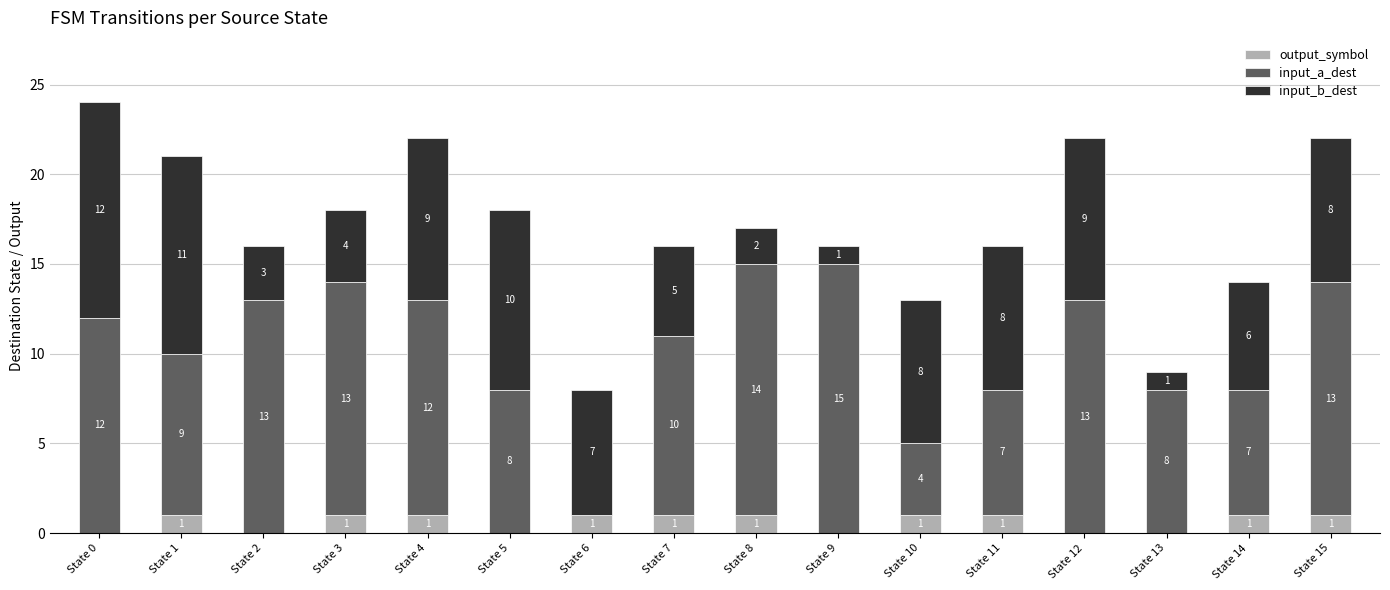

True or false: output_symbol has a value of 1 at State 9.

False